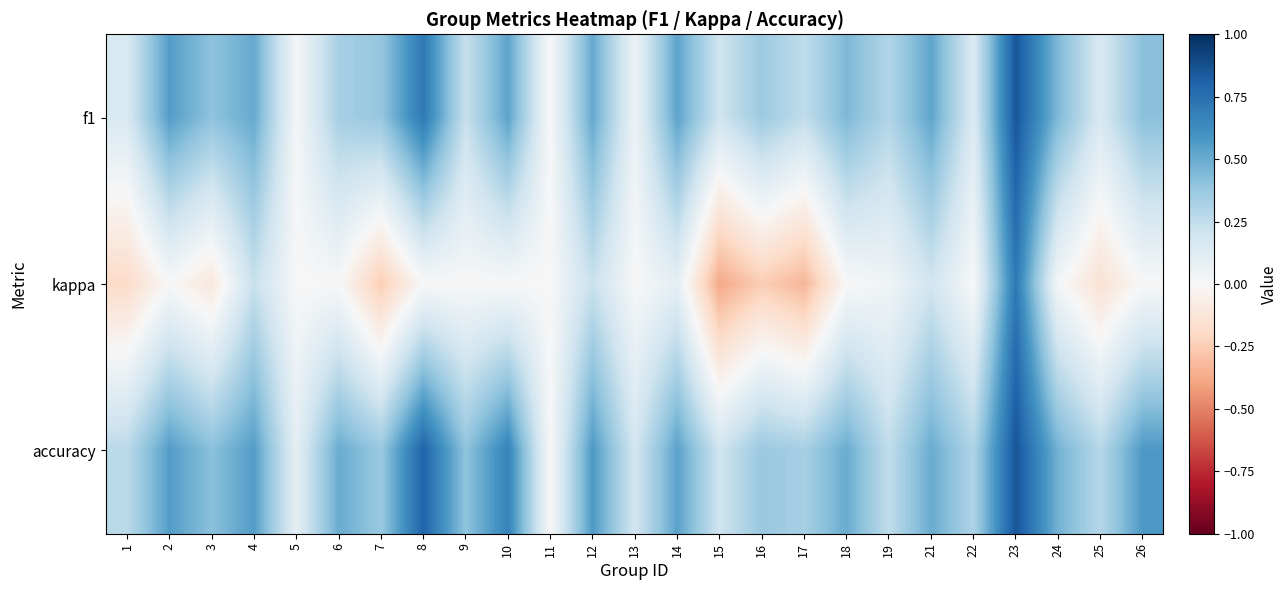

Reading left to right, what are all the values shown in this chart?

f1: 1=0.2	2=0.6	3=0.4	4=0.5	5=0.0	6=0.3	7=0.4	8=0.7	9=0.2	10=0.5	11=0.0	12=0.5	13=0.1	14=0.5	15=0.2	16=0.4	17=0.2	18=0.5	19=0.3	21=0.5	22=0.1	23=0.9	24=0.4	25=0.2	26=0.4
kappa: 1=-0.2	2=0.0	3=-0.1	4=0.2	5=0.0	6=0.0	7=-0.2	8=0.0	9=0.0	10=0.0	11=0.0	12=0.2	13=0.0	14=0.1	15=-0.4	16=-0.2	17=-0.3	18=0.0	19=0.0	21=0.2	22=0.0	23=0.7	24=0.0	25=-0.1	26=0.0
accuracy: 1=0.3	2=0.6	3=0.4	4=0.6	5=0.1	6=0.5	7=0.4	8=0.8	9=0.4	10=0.7	11=0.0	12=0.6	13=0.2	14=0.5	15=0.2	16=0.4	17=0.3	18=0.5	19=0.2	21=0.5	22=0.3	23=0.9	24=0.5	25=0.3	26=0.6